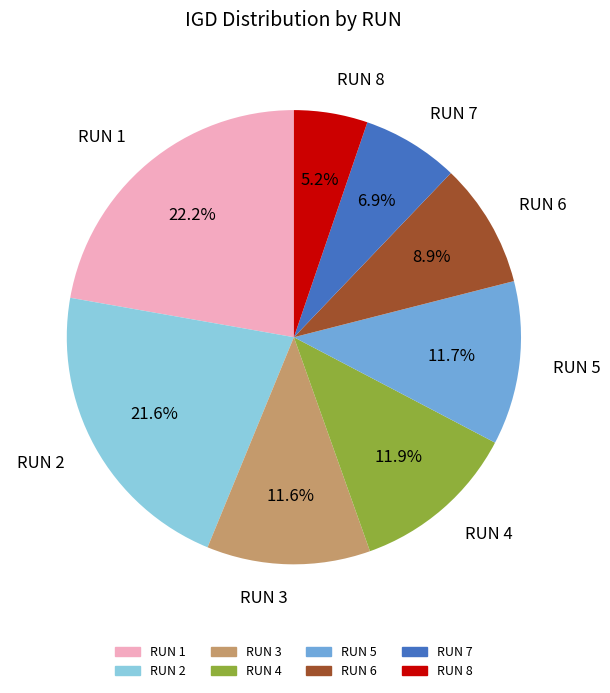

Count the number of slices in the pie.

8